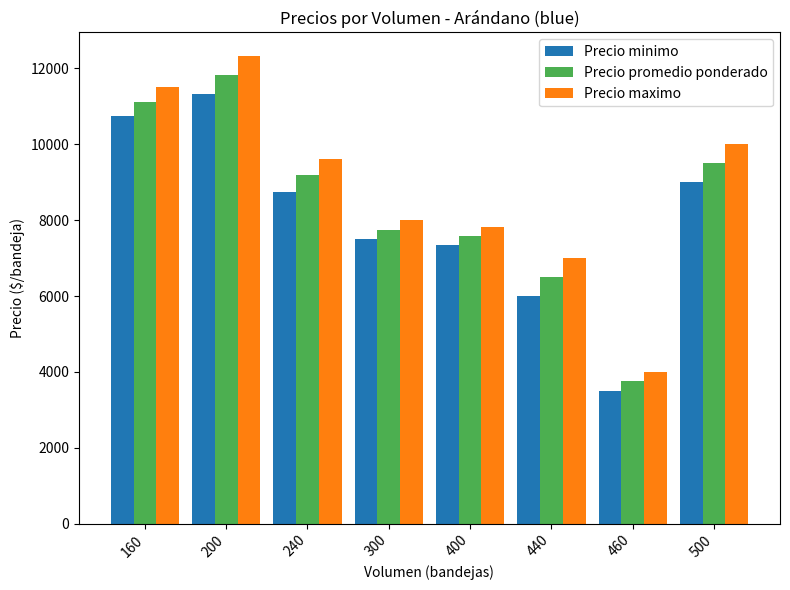

At which label is Precio promedio ponderado closest to 7791?

300